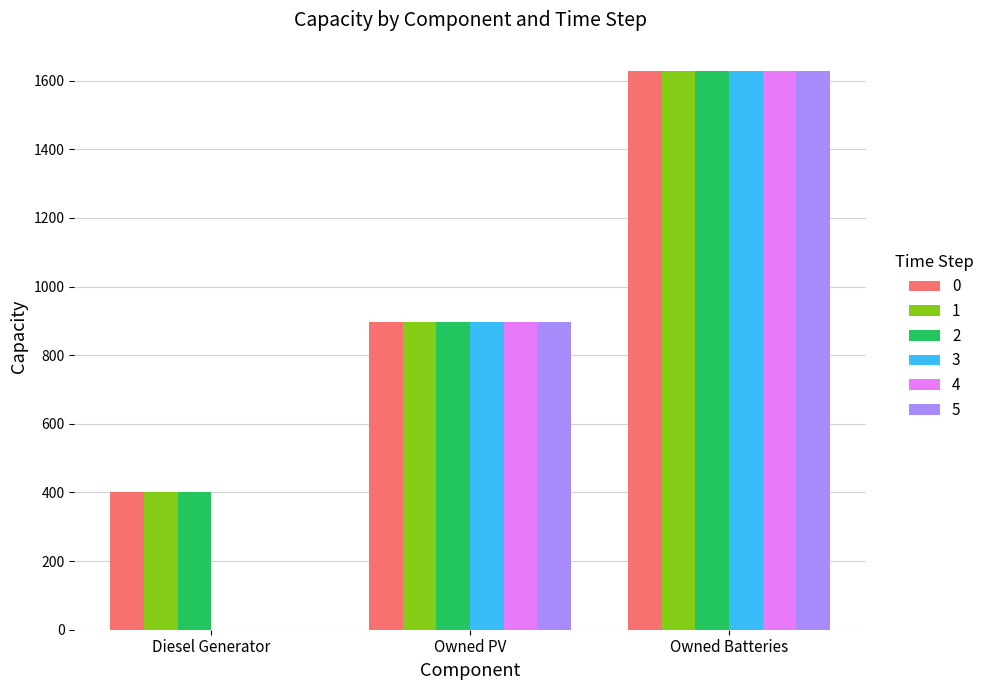

Are the bars grouped side by side (vs. stacked)?

Yes